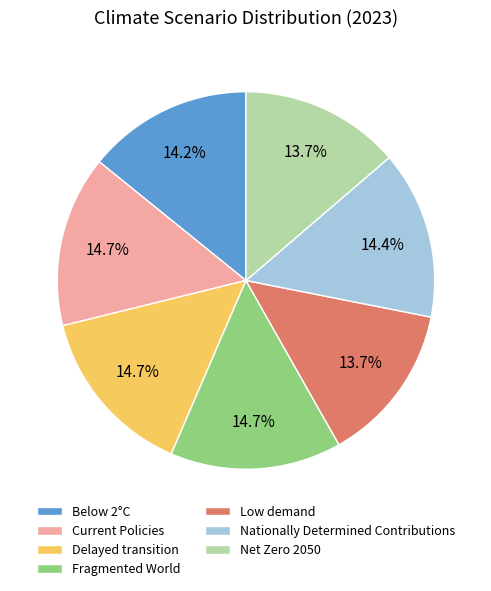

Does any single category account for the majority?

No